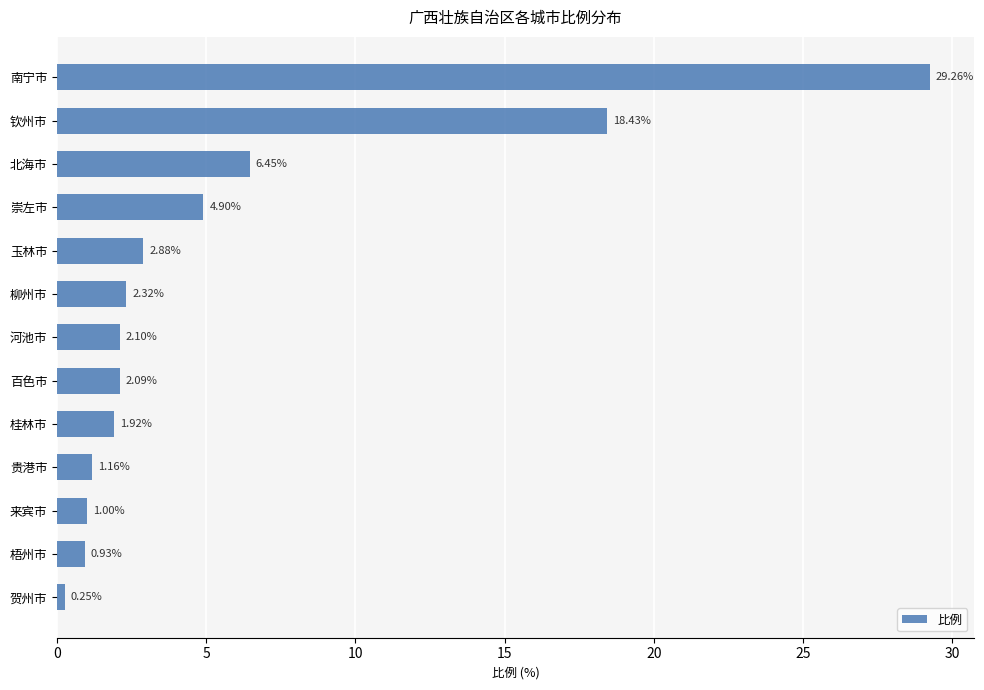

Approximately how many times larger is the value at 桂林市 compared to 崇左市?

0.4